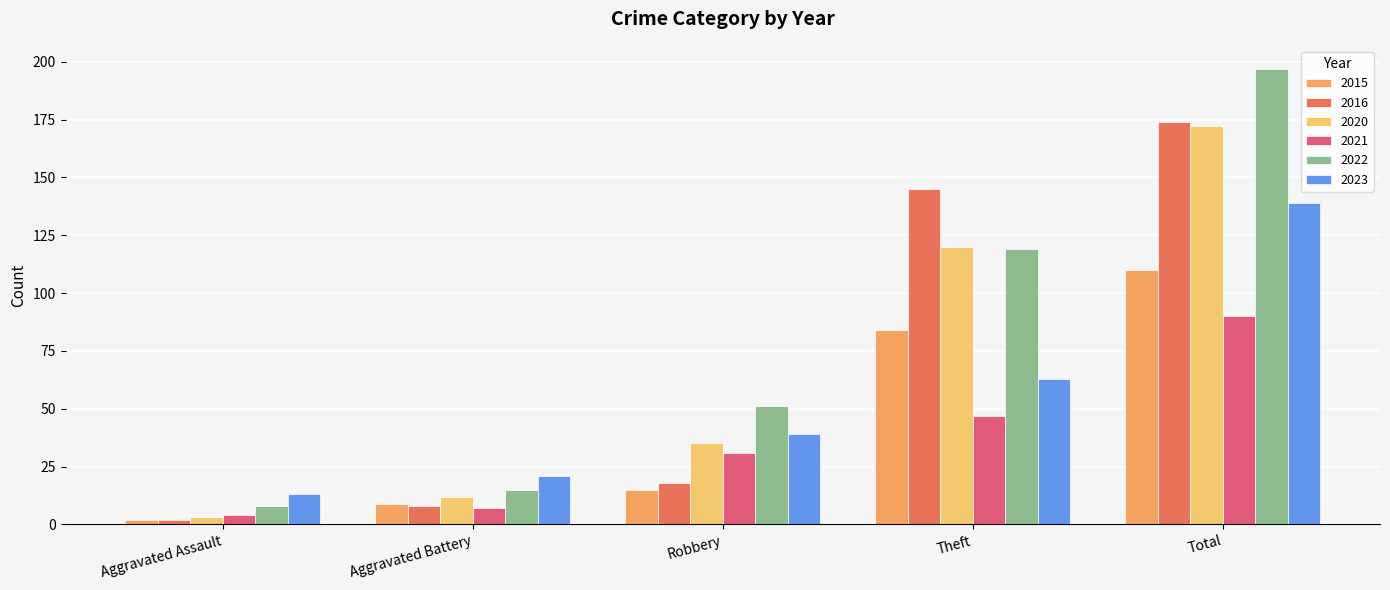

How many groups of bars are there?

5